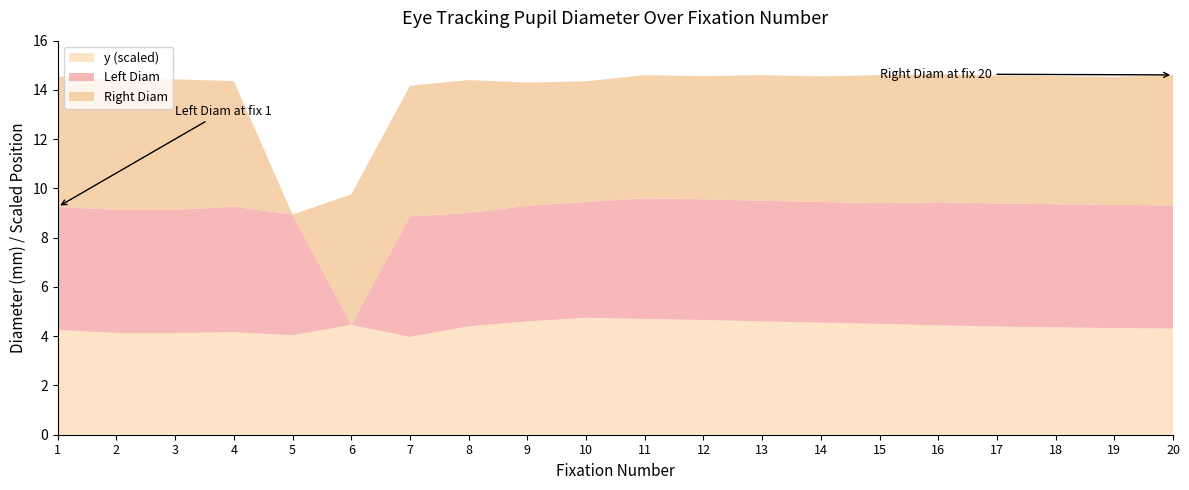

What is the total value across all series at 13?

14.6